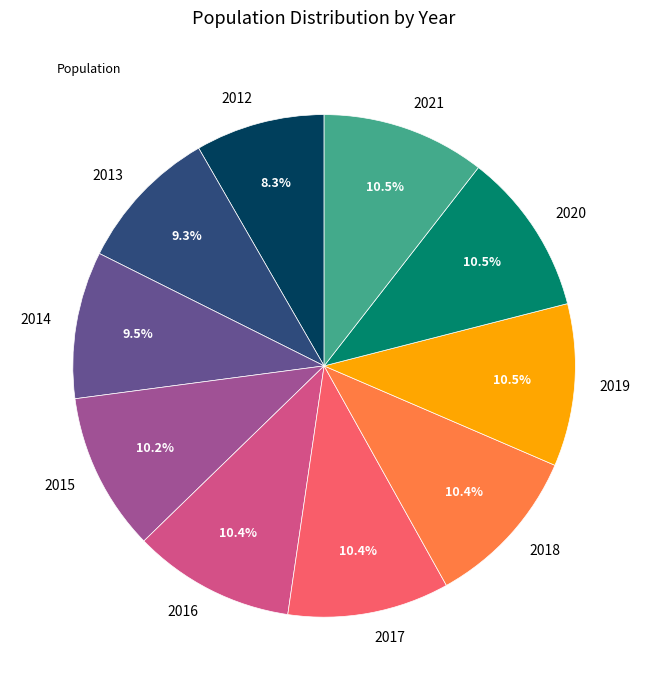

How many segments does this pie chart have?

10